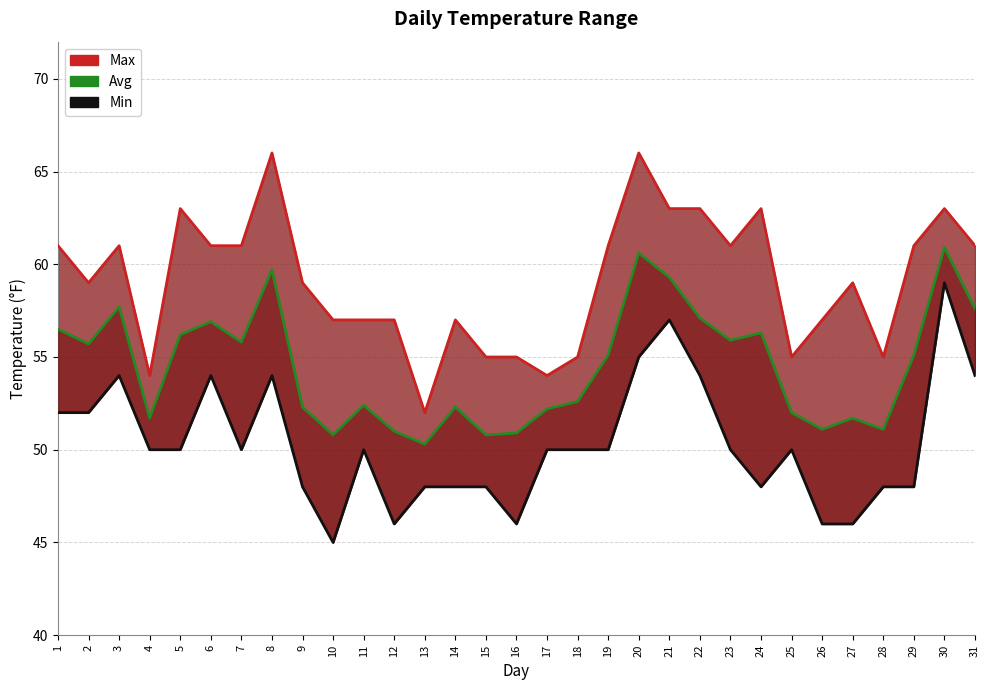

True or false: Max and Min intersect in this chart.

False